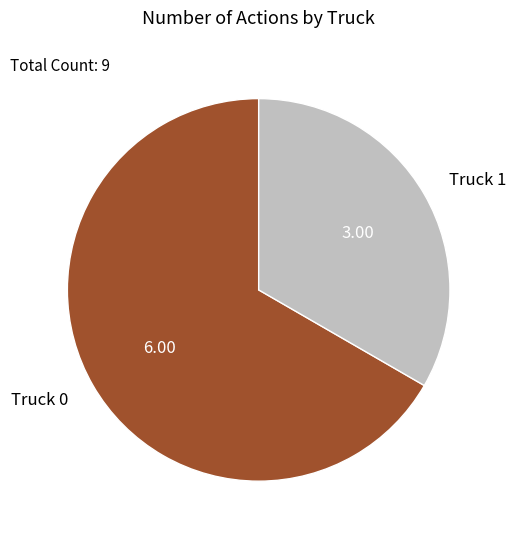

Count the number of slices in the pie.

2